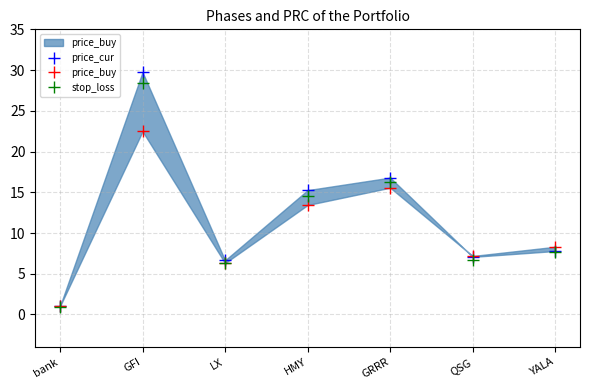

List the series in order of their overall mean, highest first.

price_cur, stop_loss, price_buy